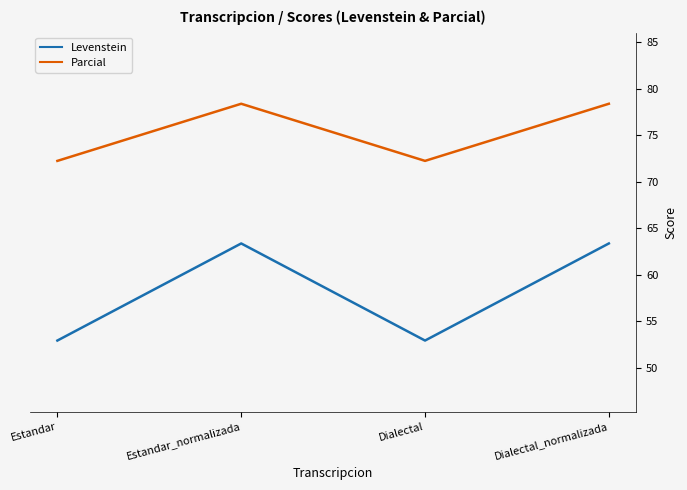

What is the difference between the second highest and second lowest values in the Levenstein series?

10.4